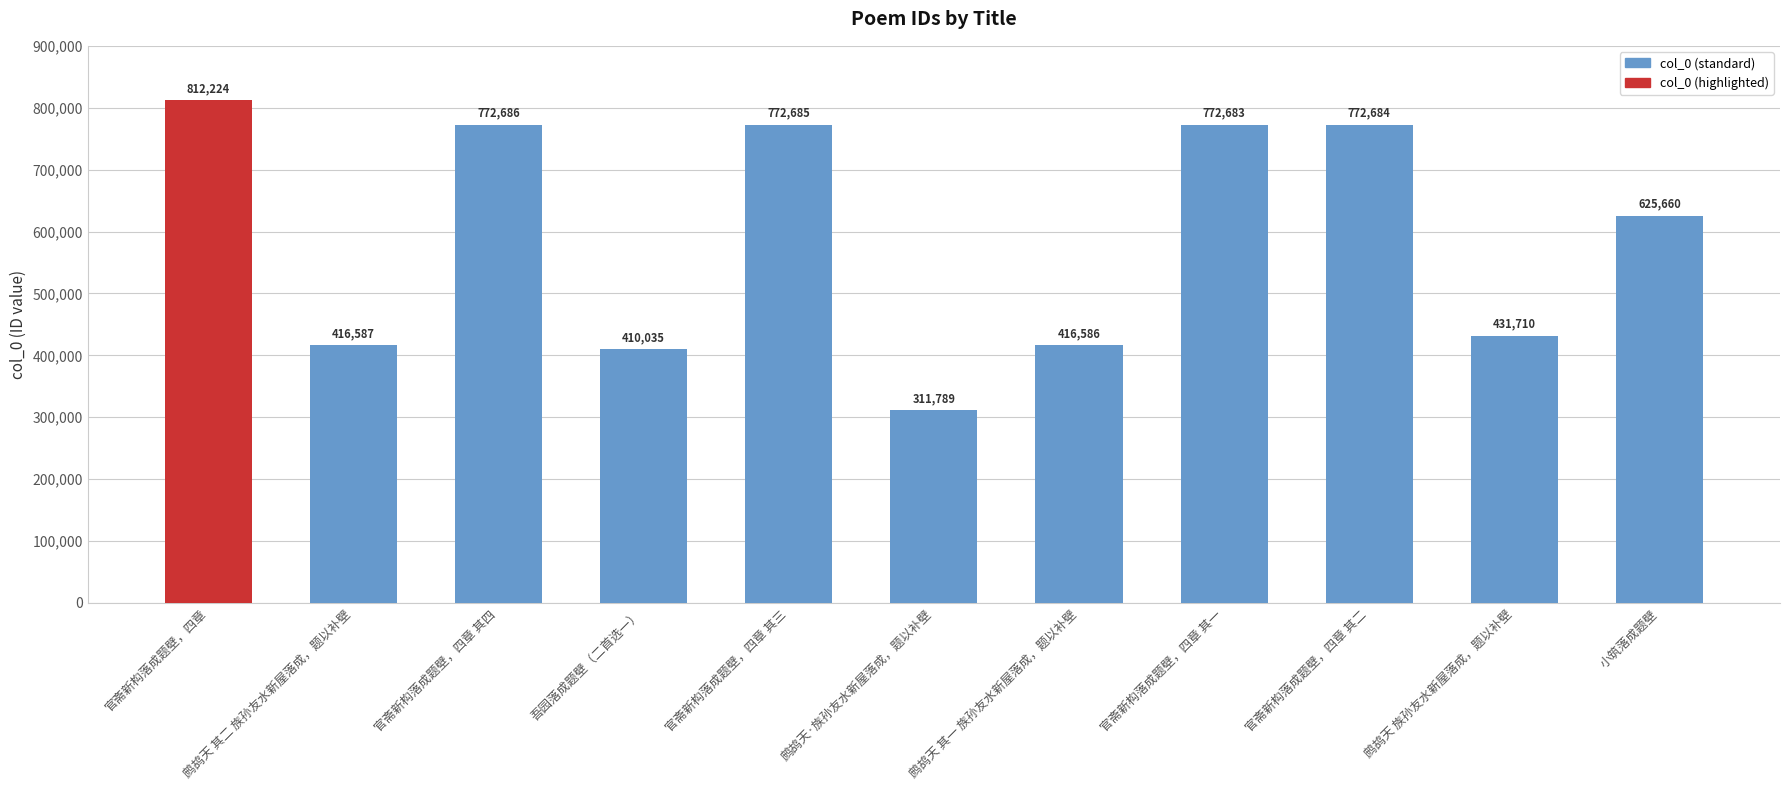

Which category has the lowest value across all series?

鹧鸪天·族孙友水新屋落成，题以补壁